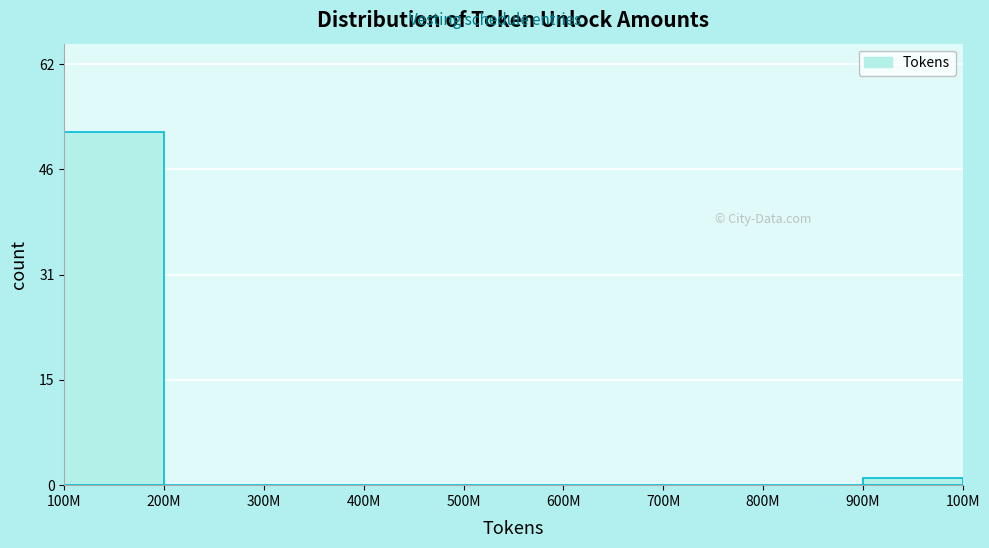

Reading right to left, what are all the values shown in this chart?

900M=1	800M=0	700M=0	600M=0	500M=0	400M=0	300M=0	200M=0	100M=52